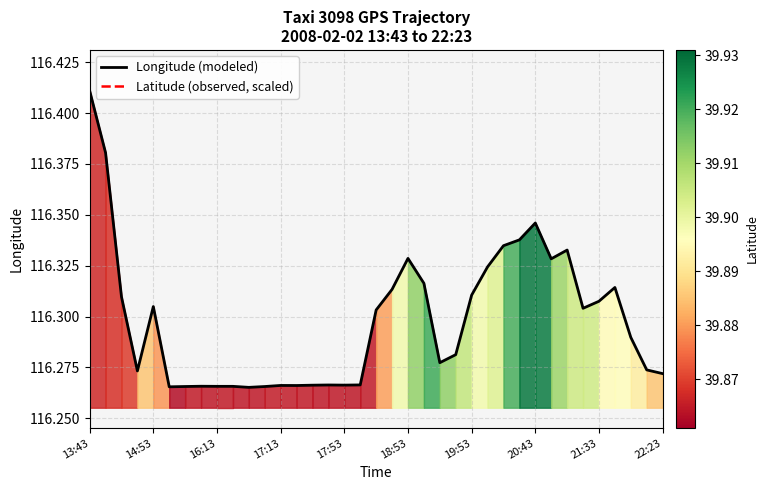

Rank the series by their maximum value, from highest to lowest.

Latitude (observed, scaled), Longitude (modeled)